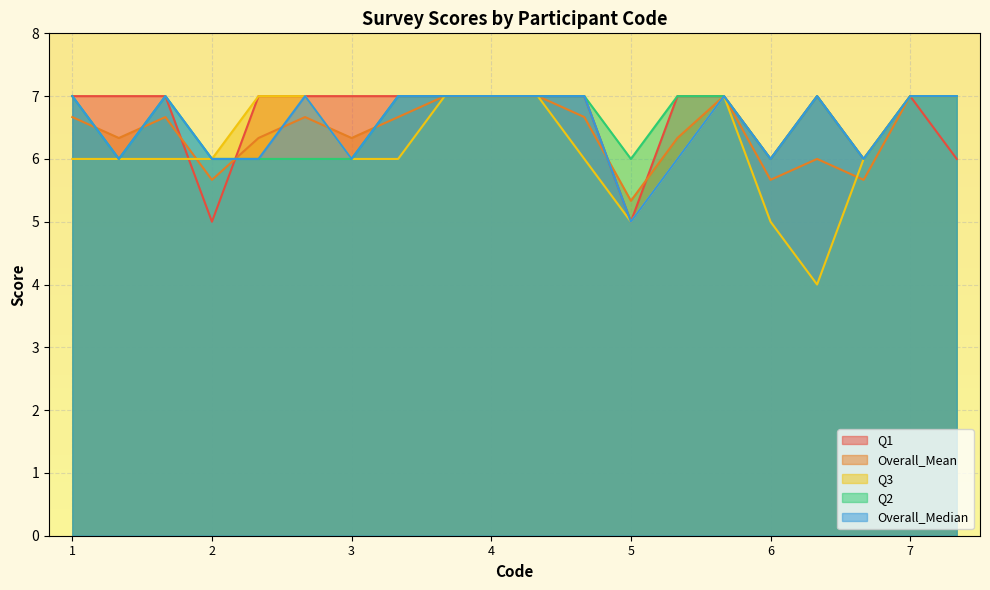

What is the value of the Q3 point at the 1st from the left?

6.0